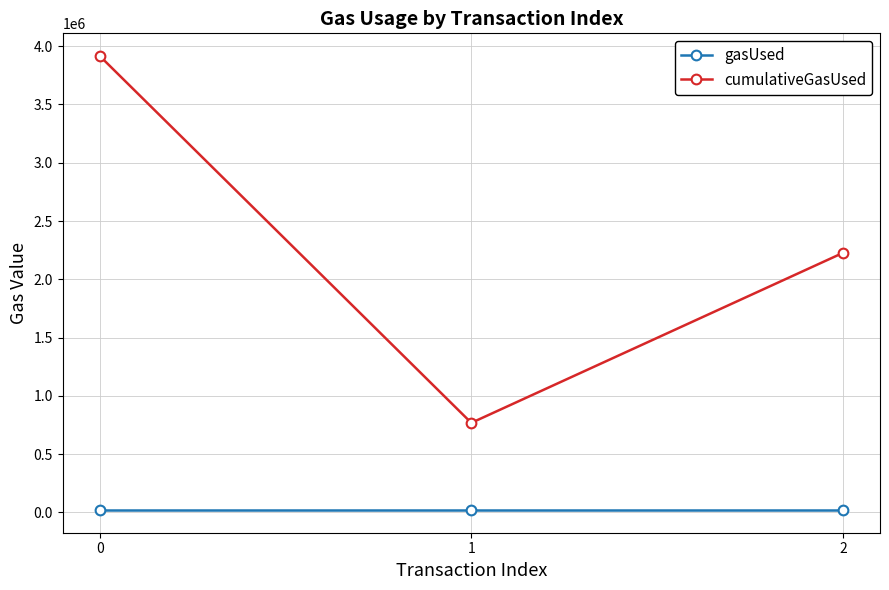

List the labels in order of cumulativeGasUsed value, smallest first.

1, 2, 0